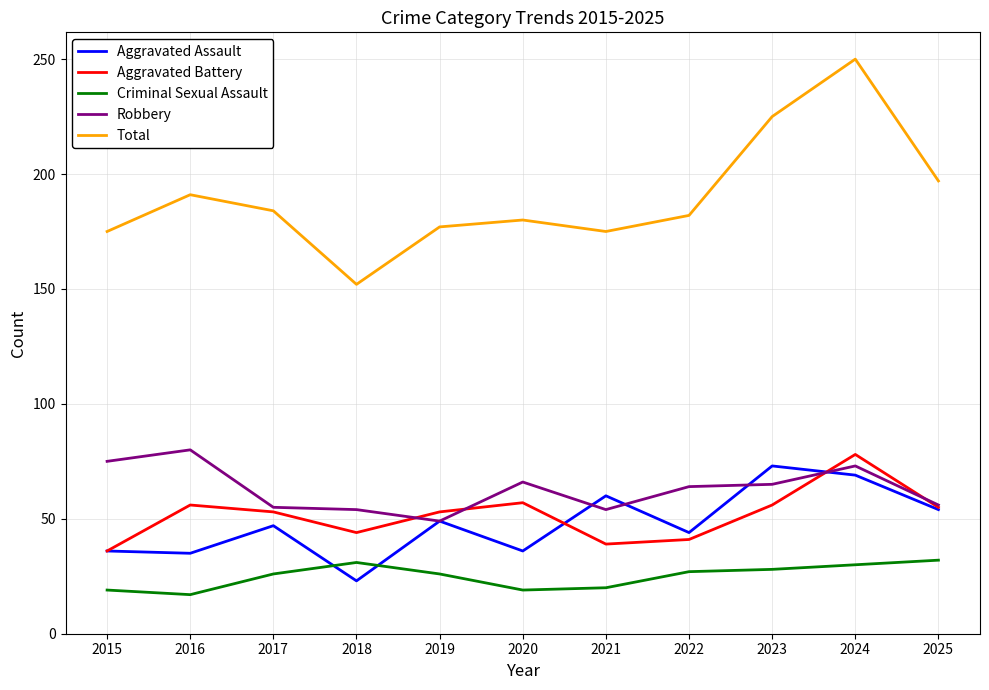

Which category has the highest value across all series?

2024